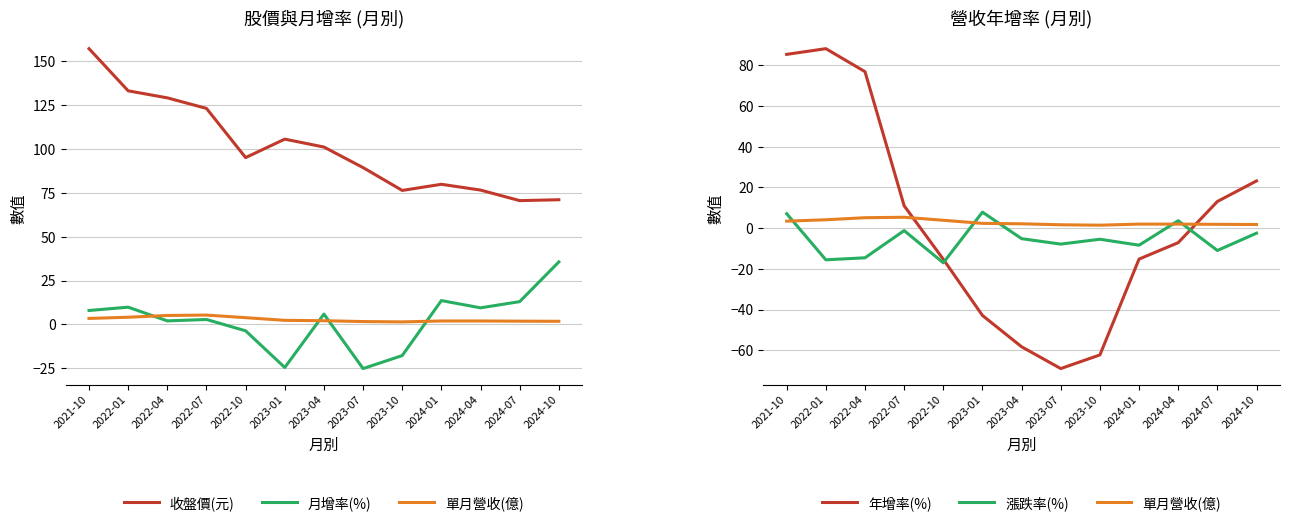

Which series has the widest spread of values?

年增率(%)